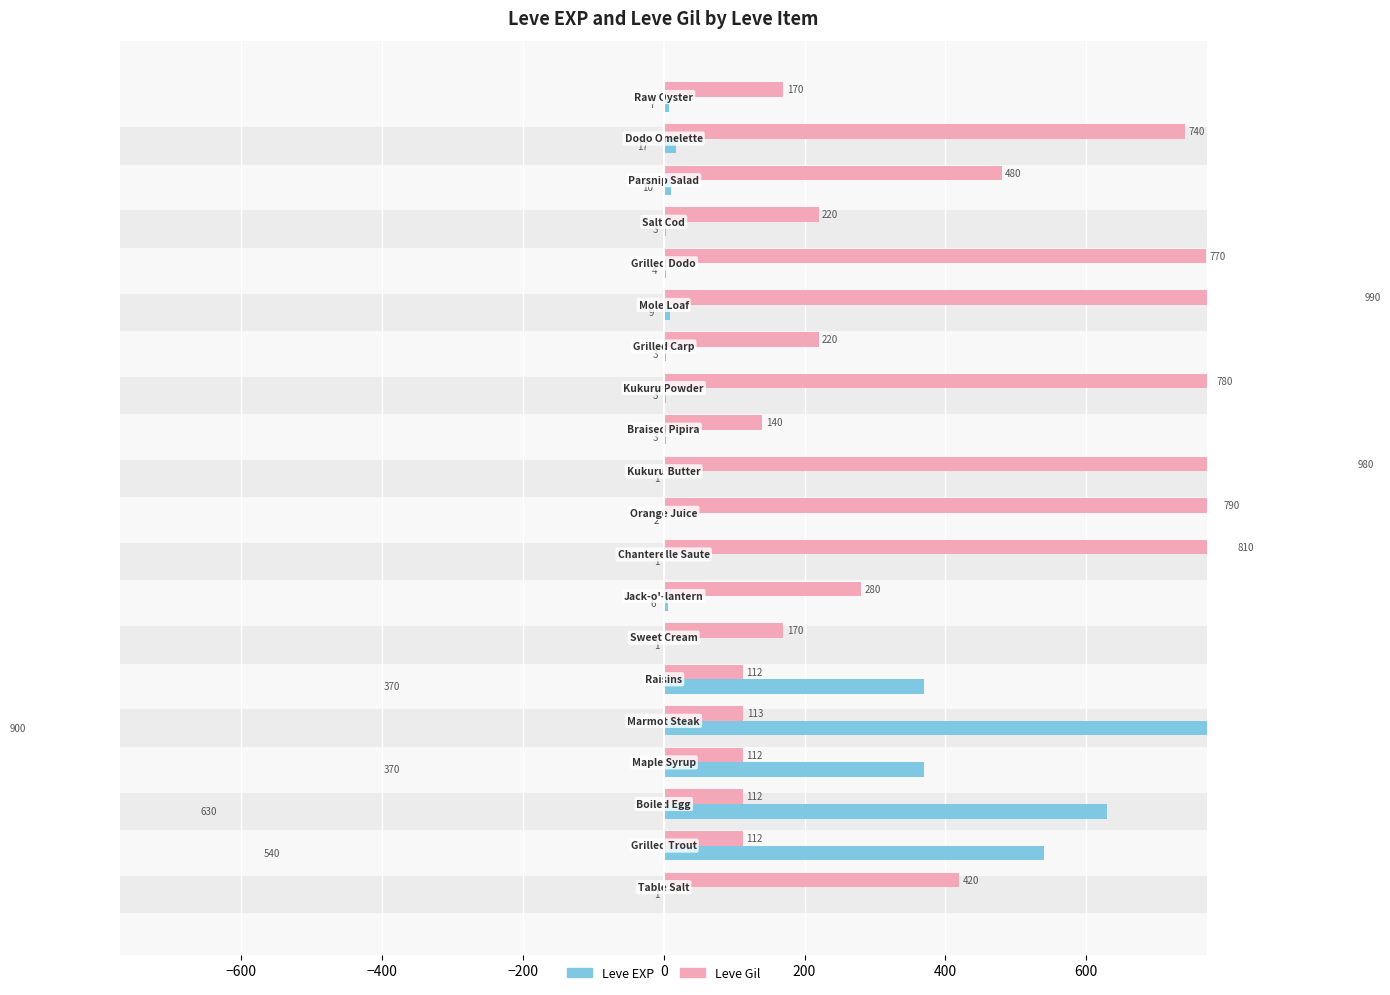

How many data points does each series have?

20